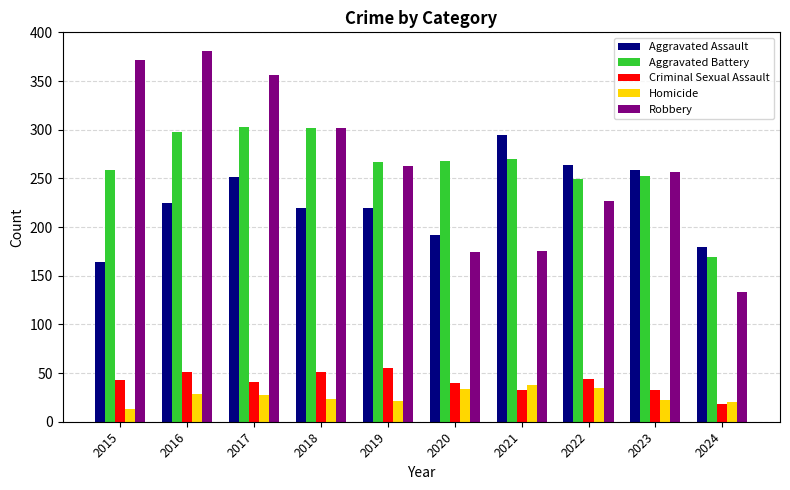

What value does the Homicide series have at 2024, to the nearest 5?

20